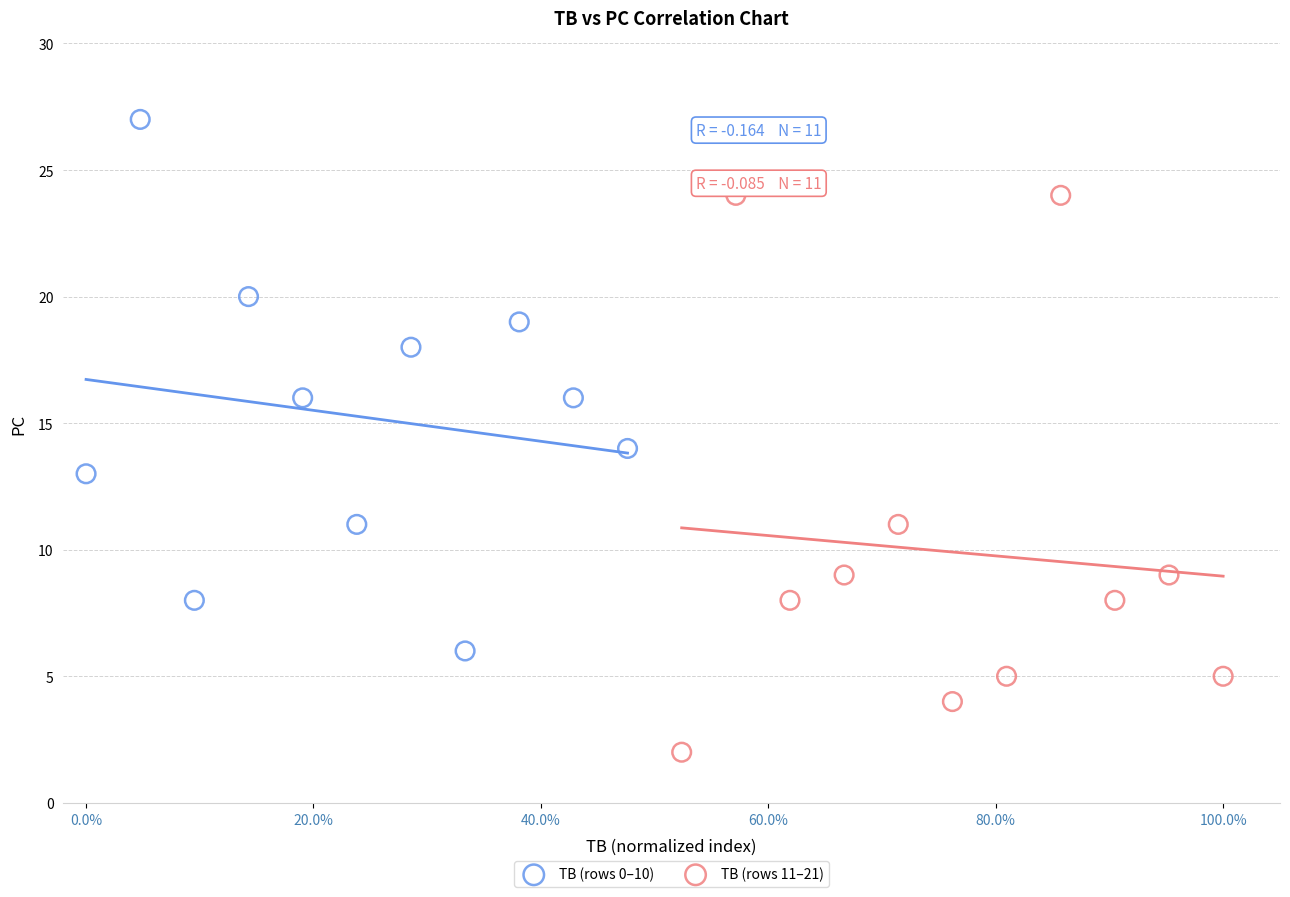

Which series contains the lowest Y value?

TB (rows 11–21)